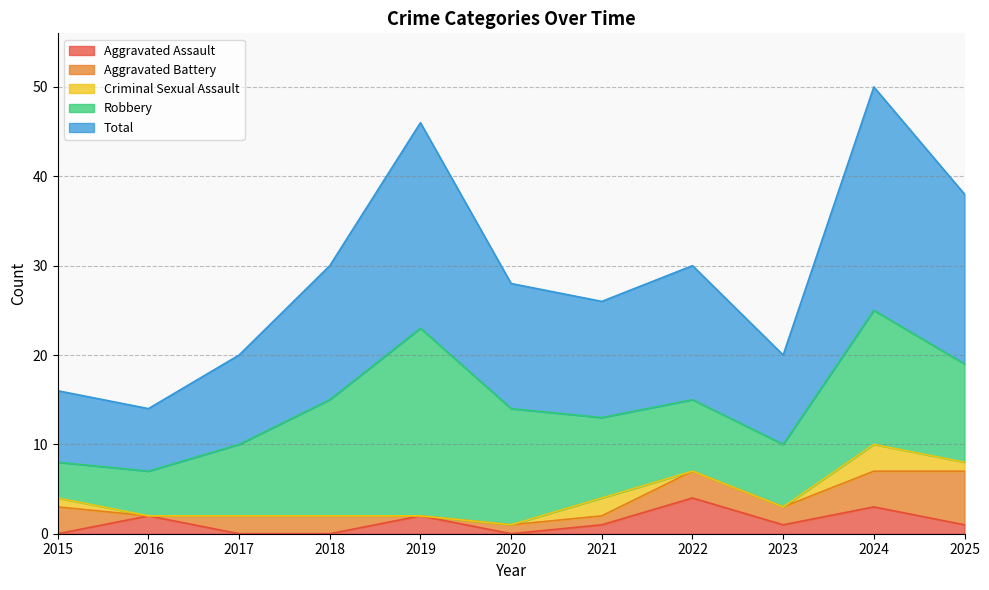

How many lines are shown in the chart?

5